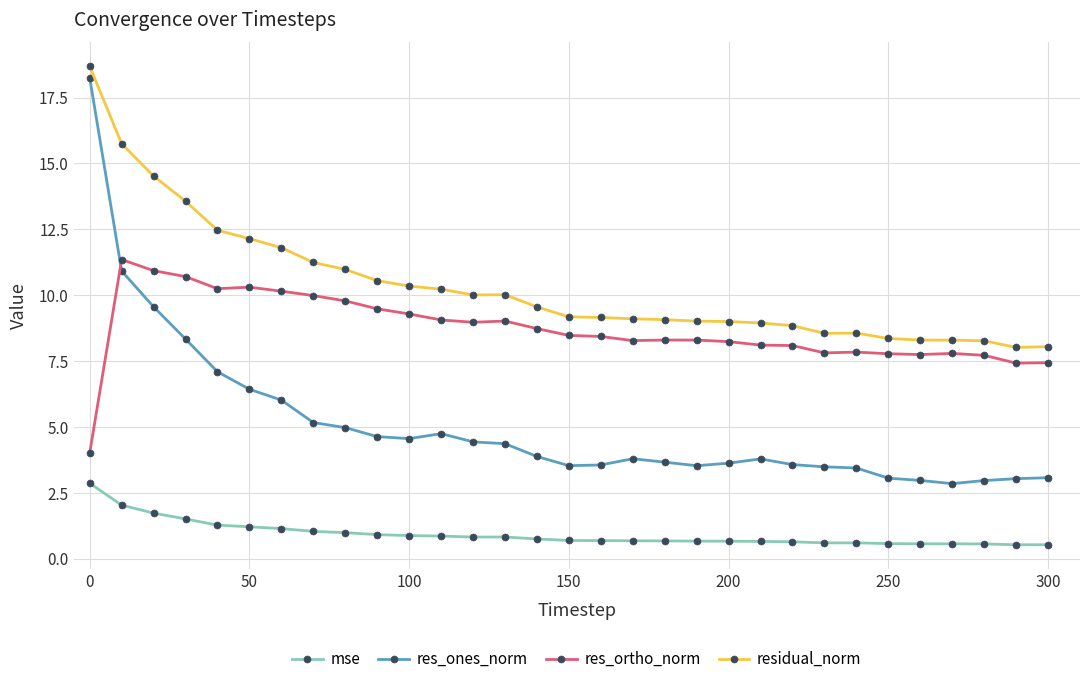

Rank the series by their average value, from highest to lowest.

residual_norm, res_ortho_norm, res_ones_norm, mse